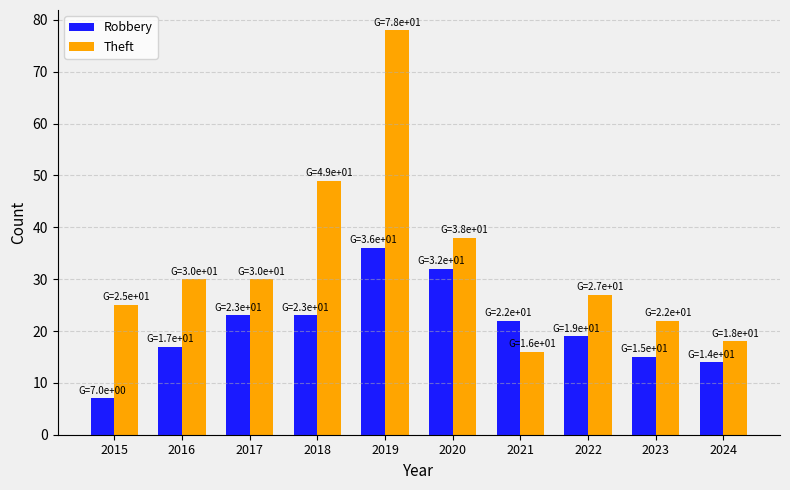

At how many categories does at least one series exceed 21?

9